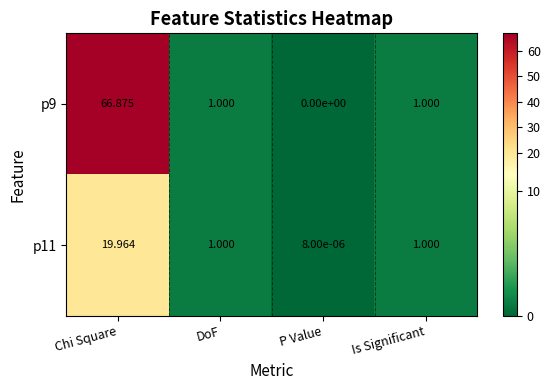

At which category is the sum across all series the highest?

Chi Square